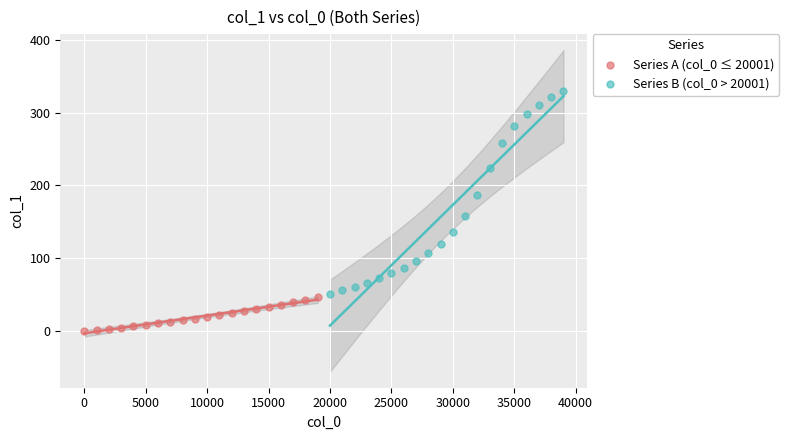

Which series contains the lowest Y value?

Series A (col_0 ≤ 20001)